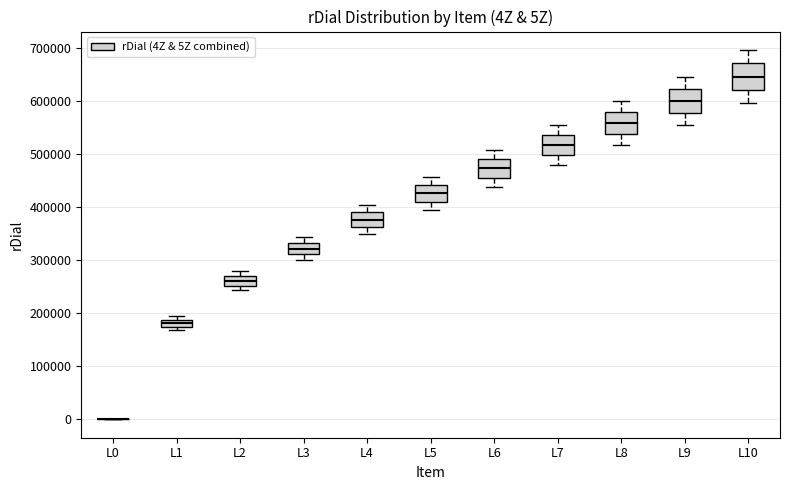

Where is the lower edge of the box for L4 on the y-axis? The values are not printed on the chart, so give them approximately, as read against the axis.

360000